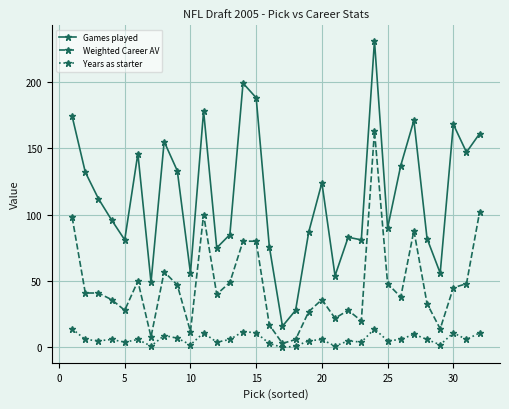

Which series has the largest range (max minus min)?

Games played